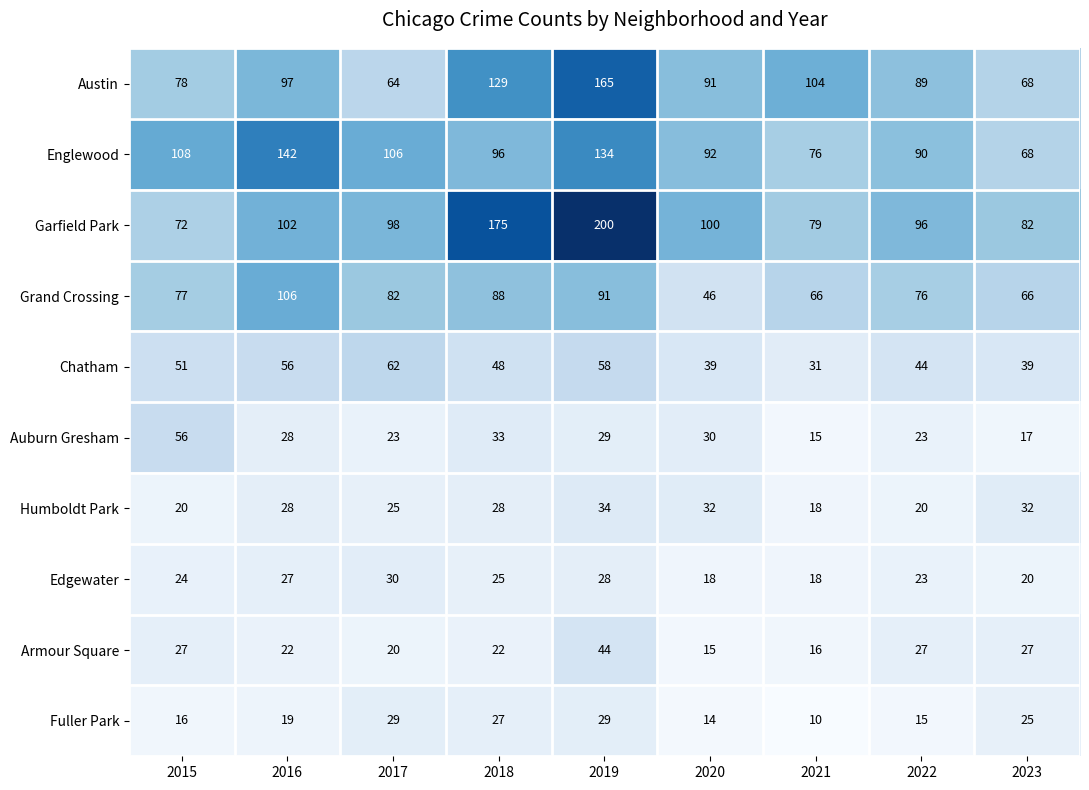

What is the smallest value displayed?

10